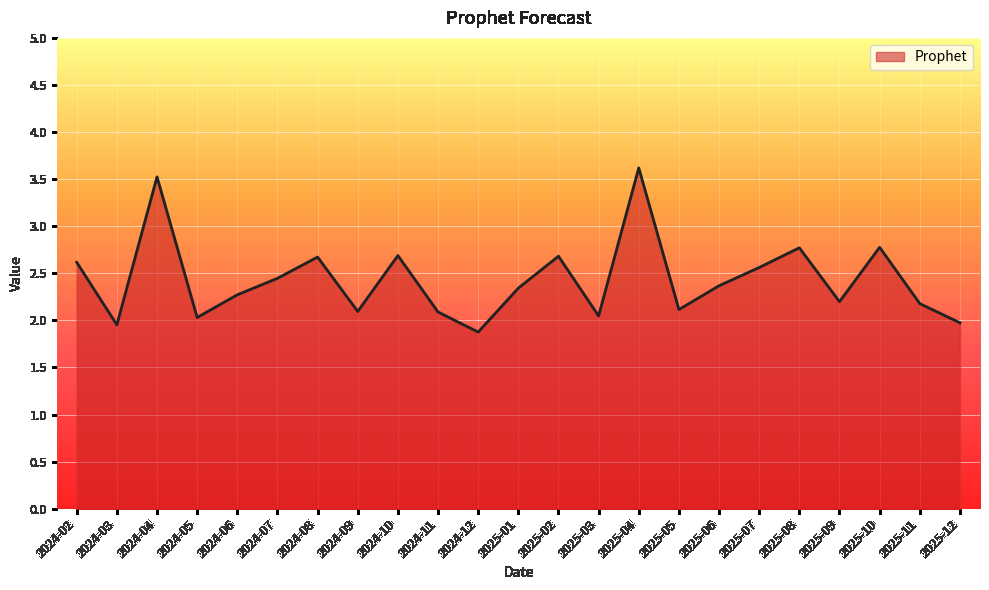

What position from the left is 2024-05?

4